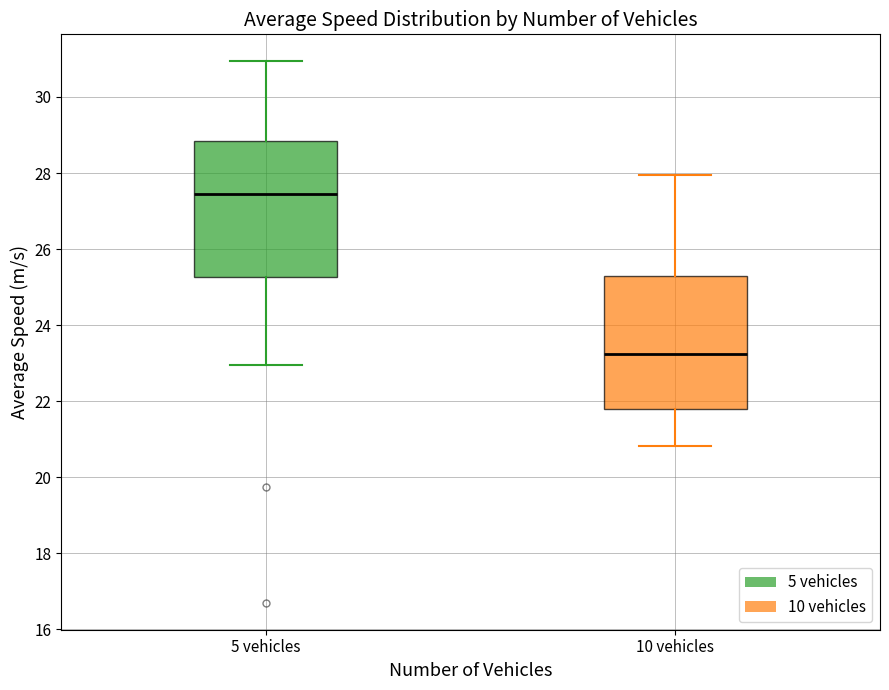

Where does the lower whisker of the box for 5 vehicles end on the y-axis? The values are not printed on the chart, so give them approximately, as read against the axis.

23.0